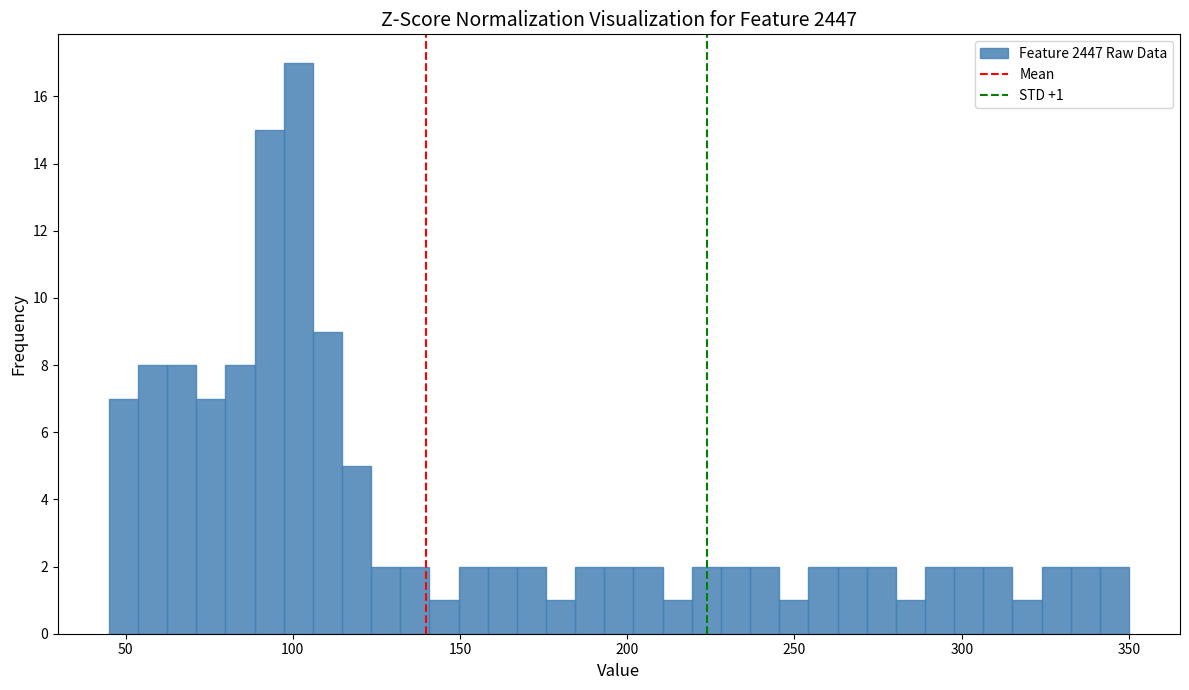

Around what value on the x-axis is the tallest bar? Give the approximate position of its centre, as read against the axis.

100